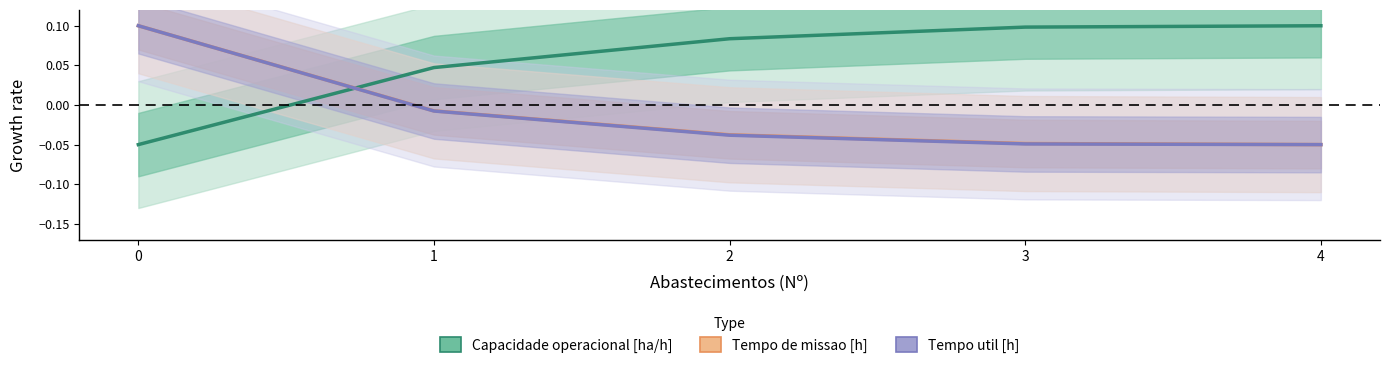

True or false: Tempo util [h] has a value of -0.0 at 1.

False